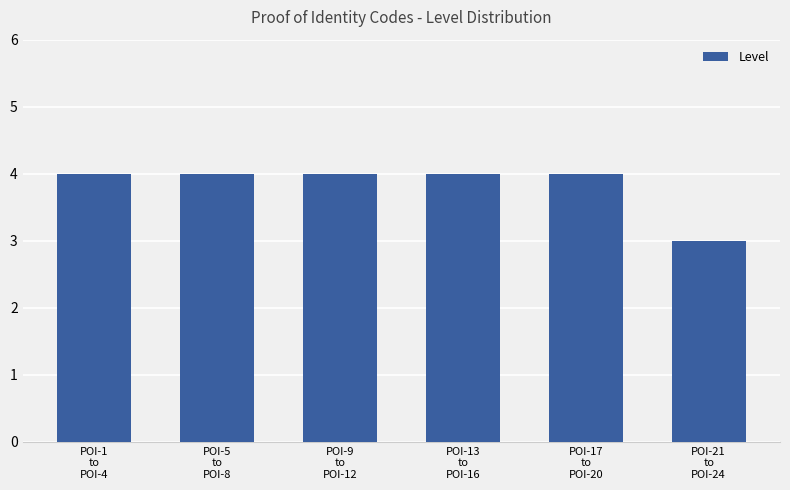

Is it true that the value at POI-1
to
POI-4 is 7?

False